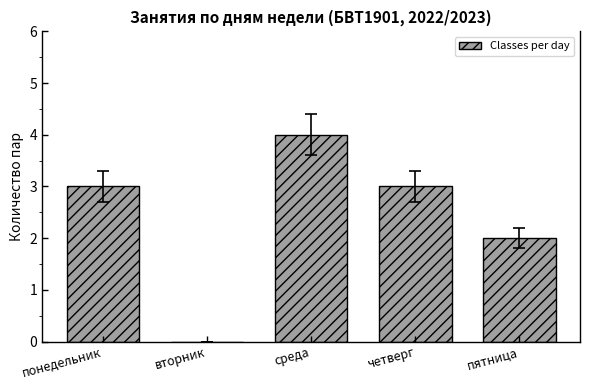

The chart shows a value of 3 at понедельник. True or false?

True